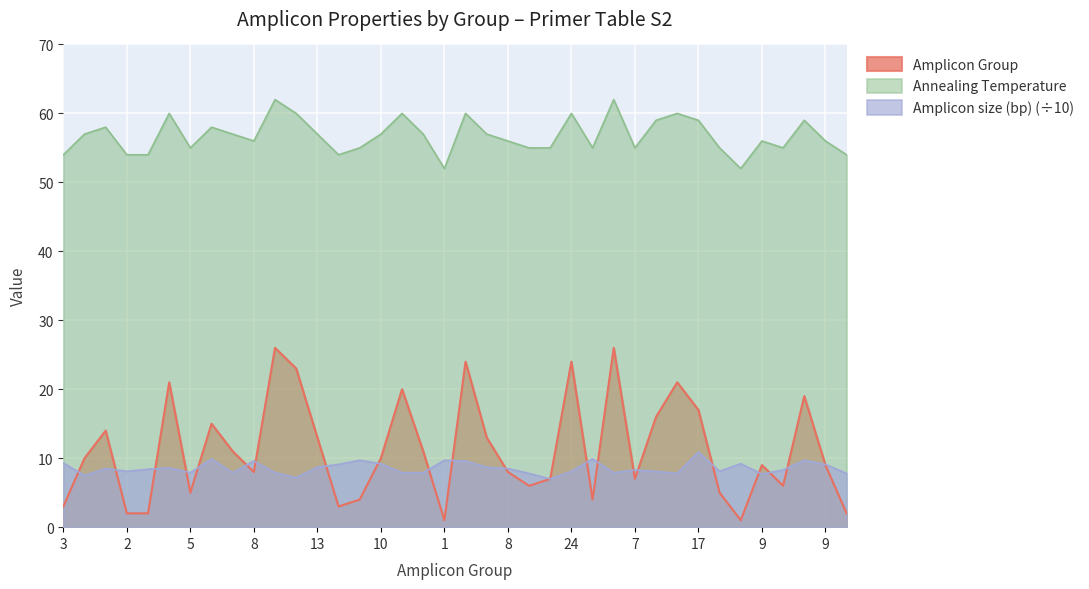

At 7, list the series in order from largest to smallest.

Annealing Temperature, Amplicon size (bp) (÷10), Amplicon Group